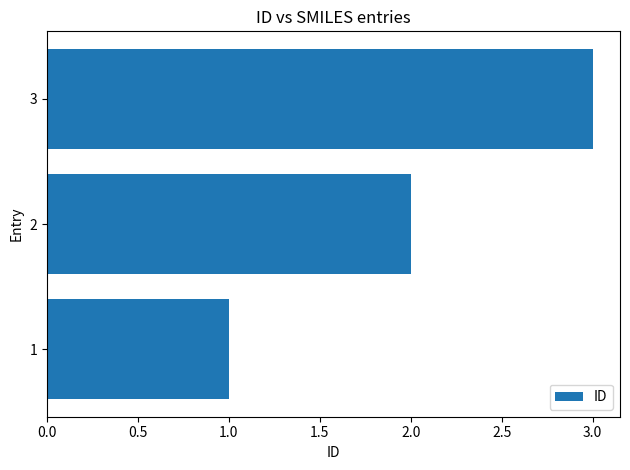

What is the average value?

2